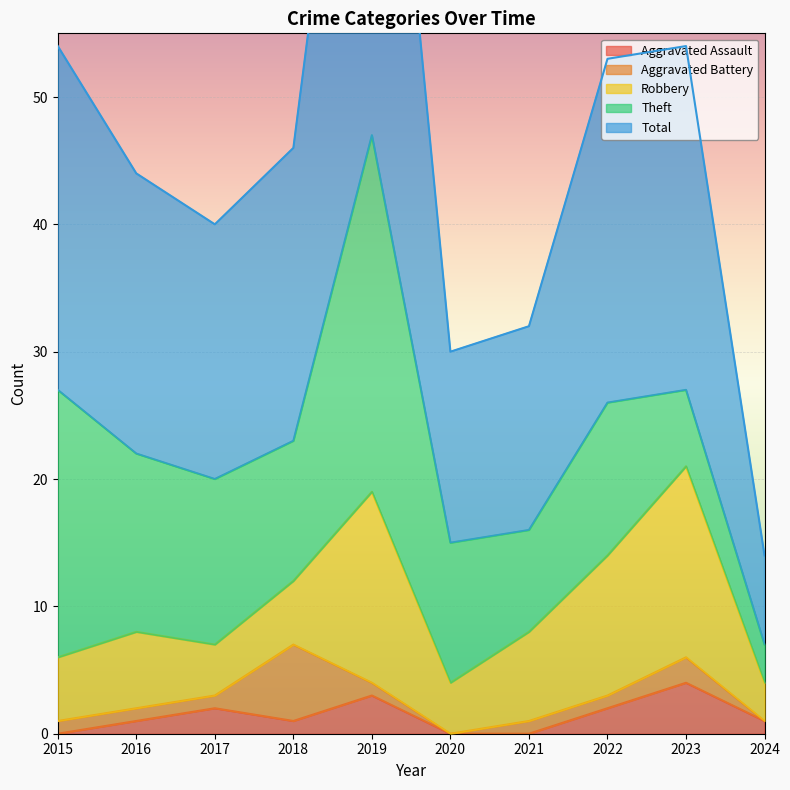

What is the spread (max minus min) of values at 2020?

15